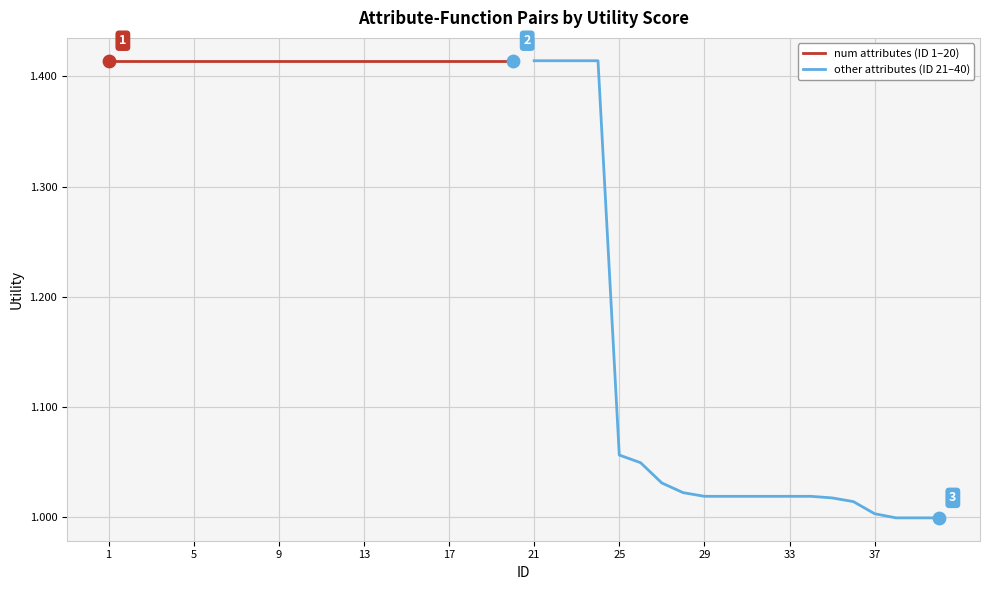

Which series reaches the minimum Y coordinate?

other attributes (ID 21–40)